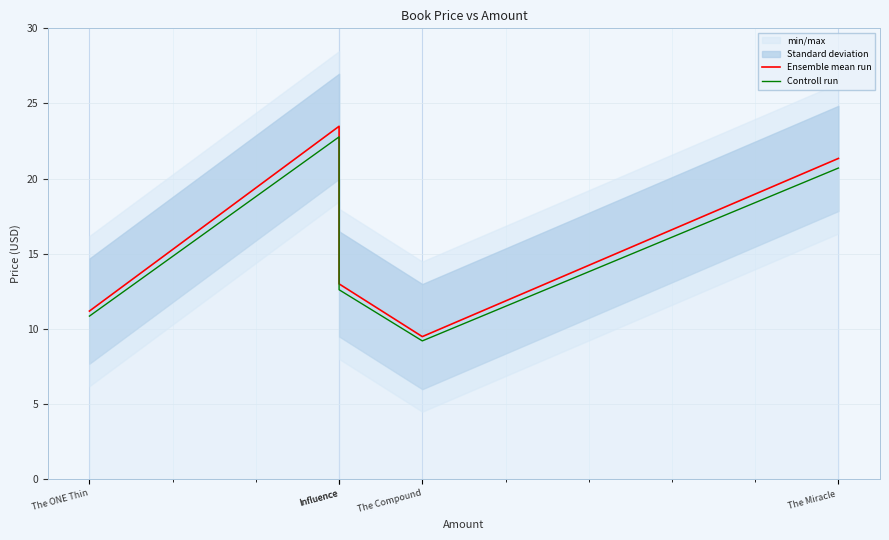

The Ensemble mean run series shows 13.0 at Influence. True or false?

True